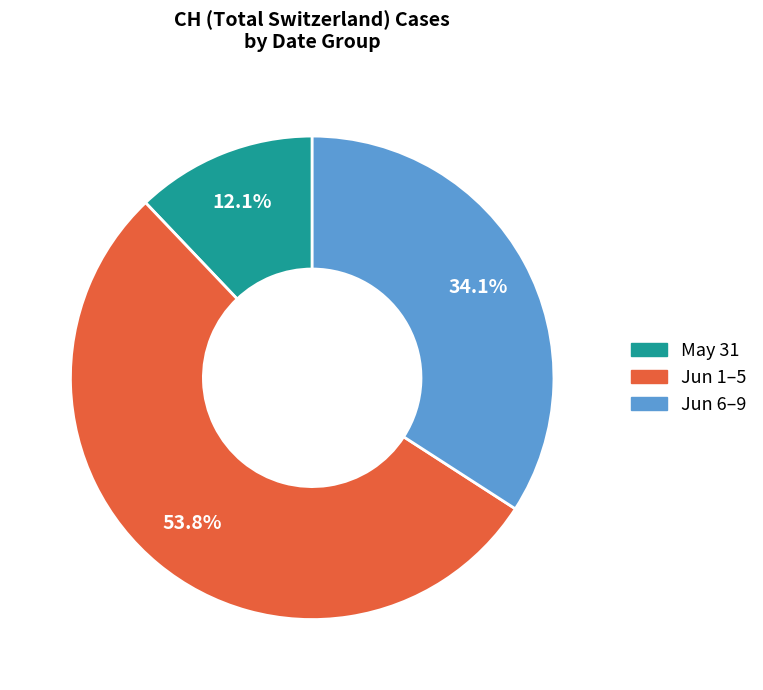

Does any single category account for the majority?

Yes